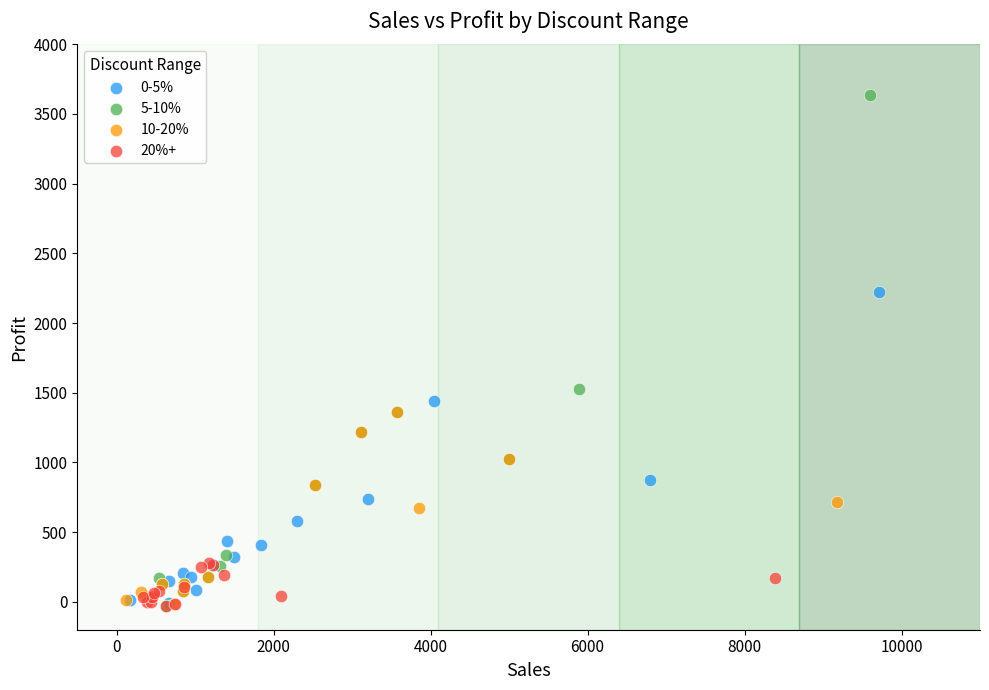

Which series contains the highest Y value?

5-10%